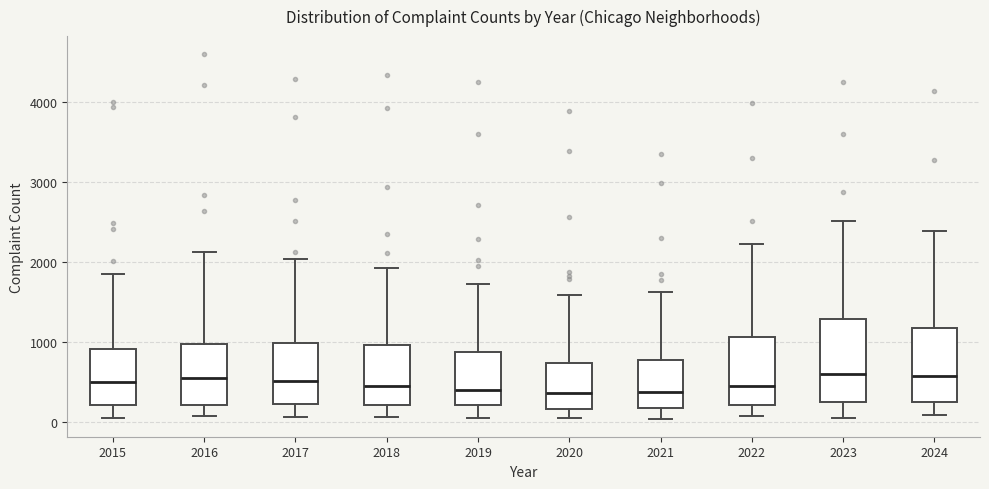

Reading left to right, read every box against the y-axis: the position of its median line, the range the box covers, and the ends of its whiskers. The values are not printed on the chart, so give them approximately, as read against the axis.

2015: median 500, box 200 to 900, whiskers 100 to 1800
2016: median 500, box 200 to 1000, whiskers 100 to 2100
2017: median 500, box 200 to 1000, whiskers 100 to 2000
2018: median 500, box 200 to 1000, whiskers 100 to 1900
2019: median 400, box 200 to 900, whiskers 100 to 1700
2020: median 400, box 200 to 700, whiskers 100 to 1600
2021: median 400, box 200 to 800, whiskers 0 to 1600
2022: median 500, box 200 to 1100, whiskers 100 to 2200
2023: median 600, box 300 to 1300, whiskers 100 to 2500
2024: median 600, box 300 to 1200, whiskers 100 to 2400